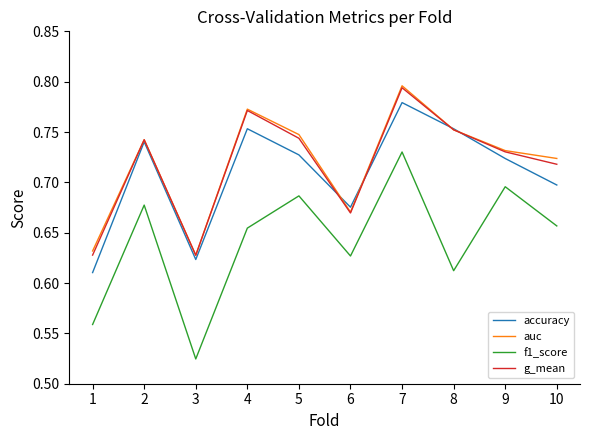

What is the sum of the g_mean values at 9 and 8?

1.5